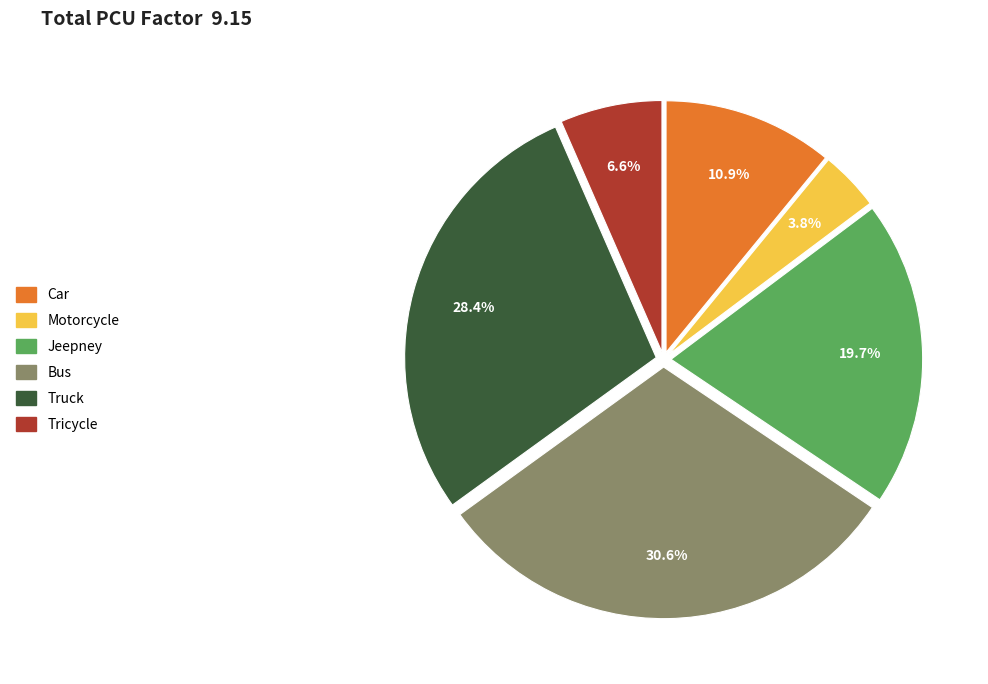

To the nearest percent, what portion does Truck represent?

28%